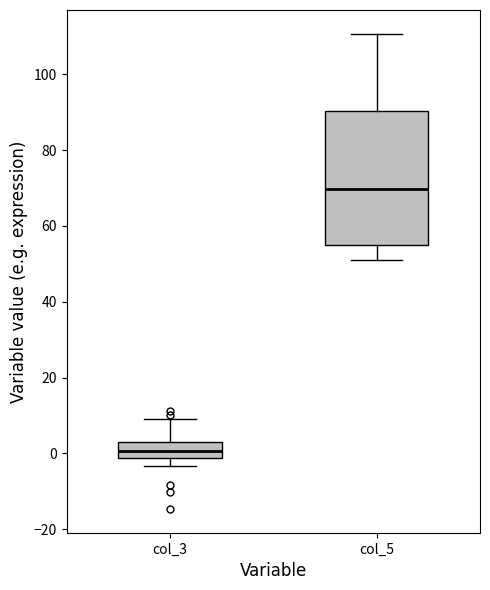

Where does the lower whisker of the box for col_3 end on the y-axis? The values are not printed on the chart, so give them approximately, as read against the axis.

-4